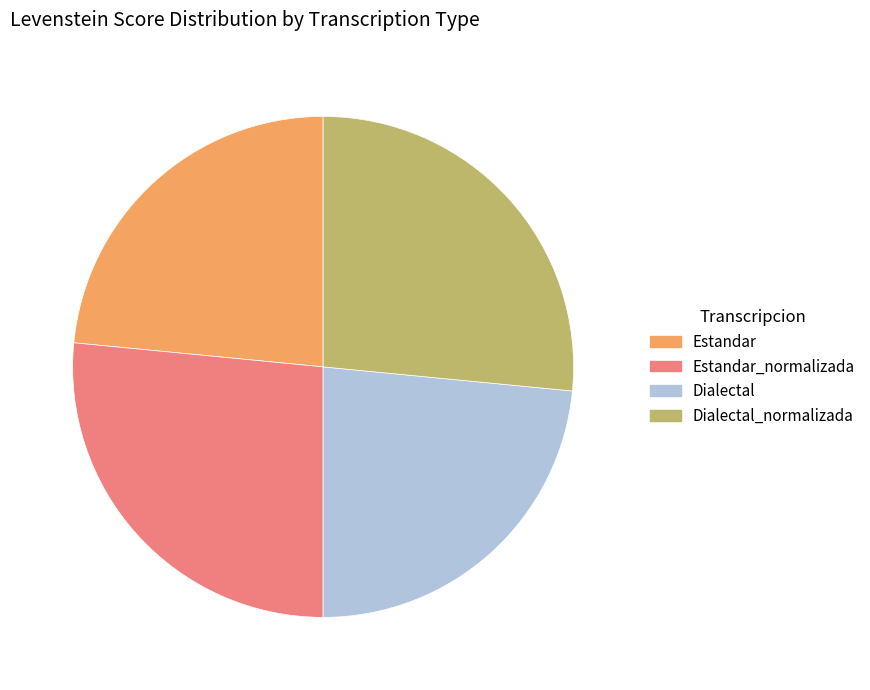

Do Estandar_normalizada and Dialectal_normalizada together represent more than half of the pie?

Yes